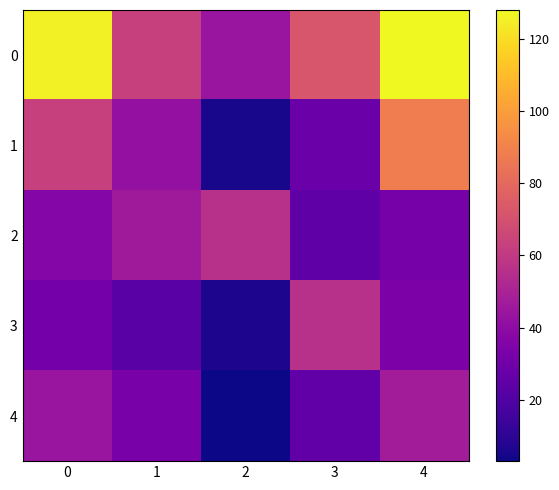

At which category is the sum across all series the highest?

4